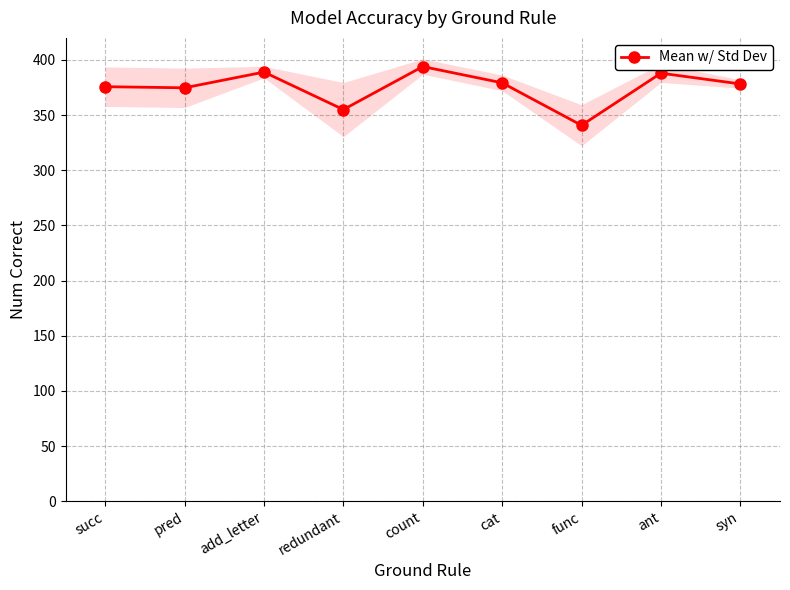

What is the label of the 6th point from the right?

redundant